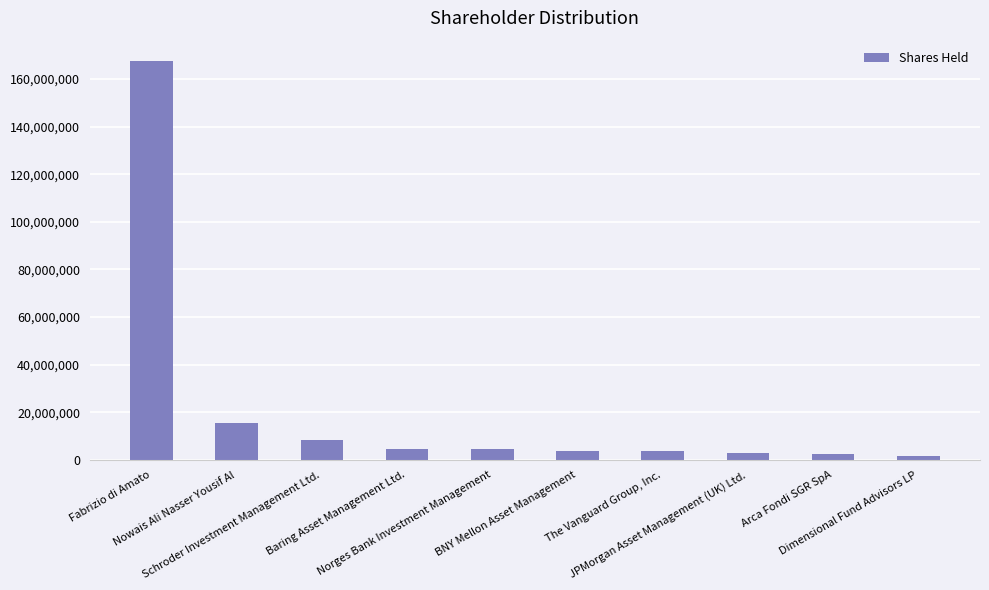

What is the change in value from Nowais Ali Nasser Yousif Al to BNY Mellon Asset Management?

-11859036